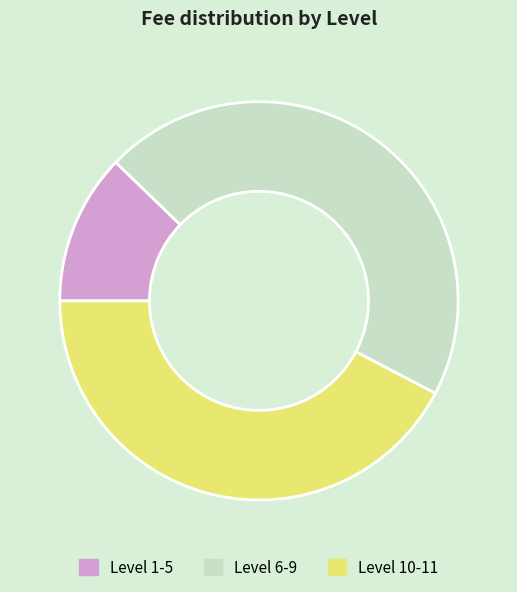

Is the sum of Level 1-5 and Level 6-9 greater than half?

Yes